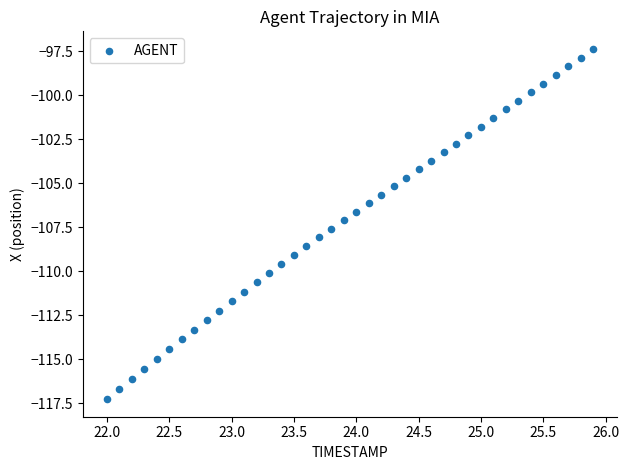

What is the range of Y values (max minus min)?

19.9